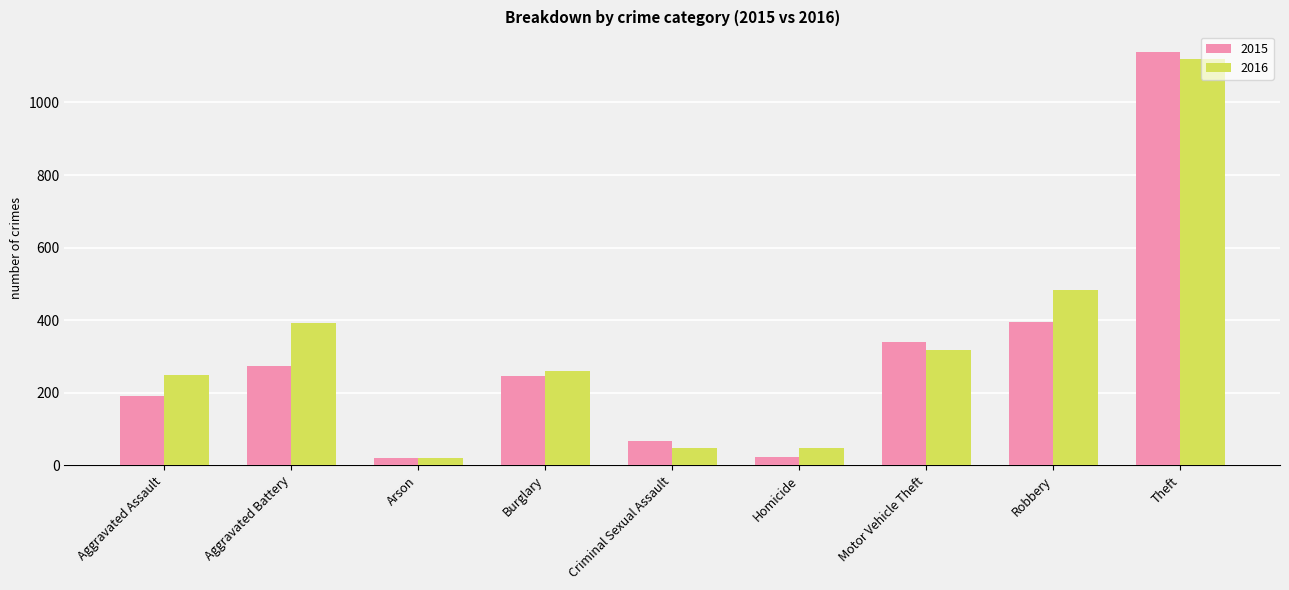

Where is 2015 nearest to the value 580?

Robbery